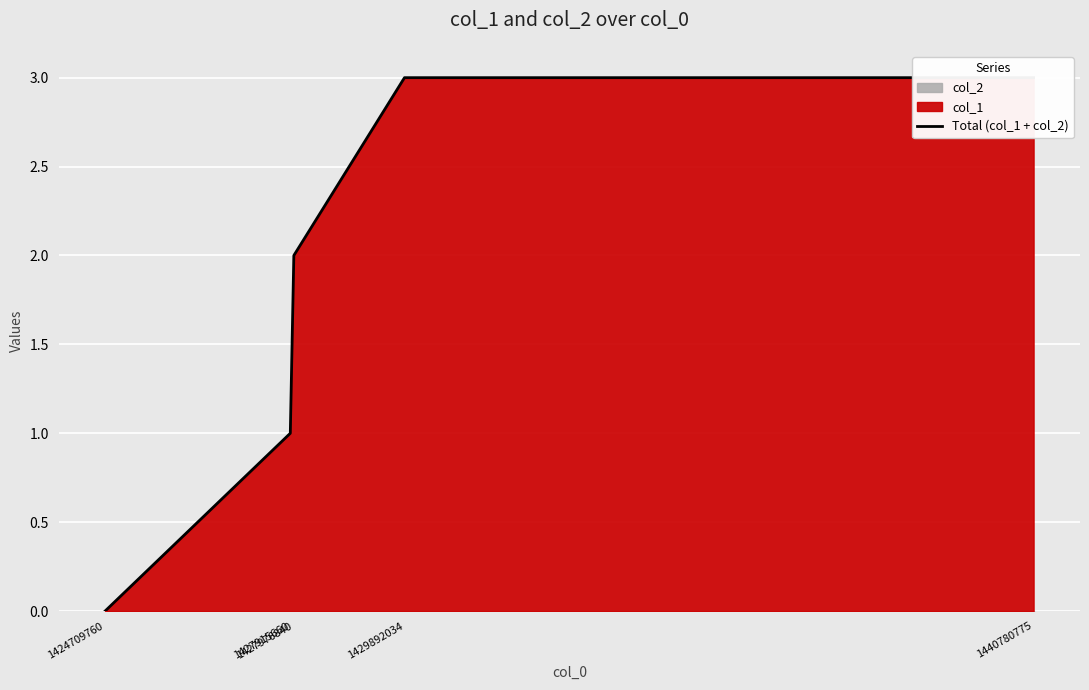

Which label corresponds to the largest value in the chart?

1429892034